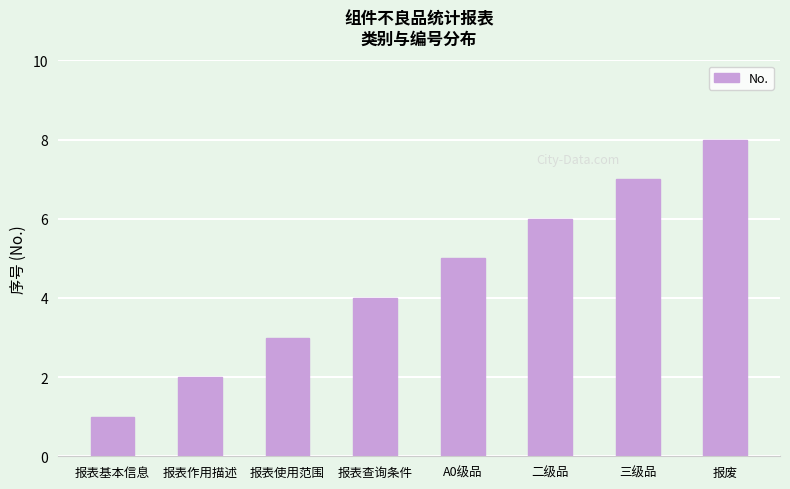

Reading right to left, list all the values displayed in this chart.

报废=8	三级品=7	二级品=6	A0级品=5	报表查询条件=4	报表使用范围=3	报表作用描述=2	报表基本信息=1